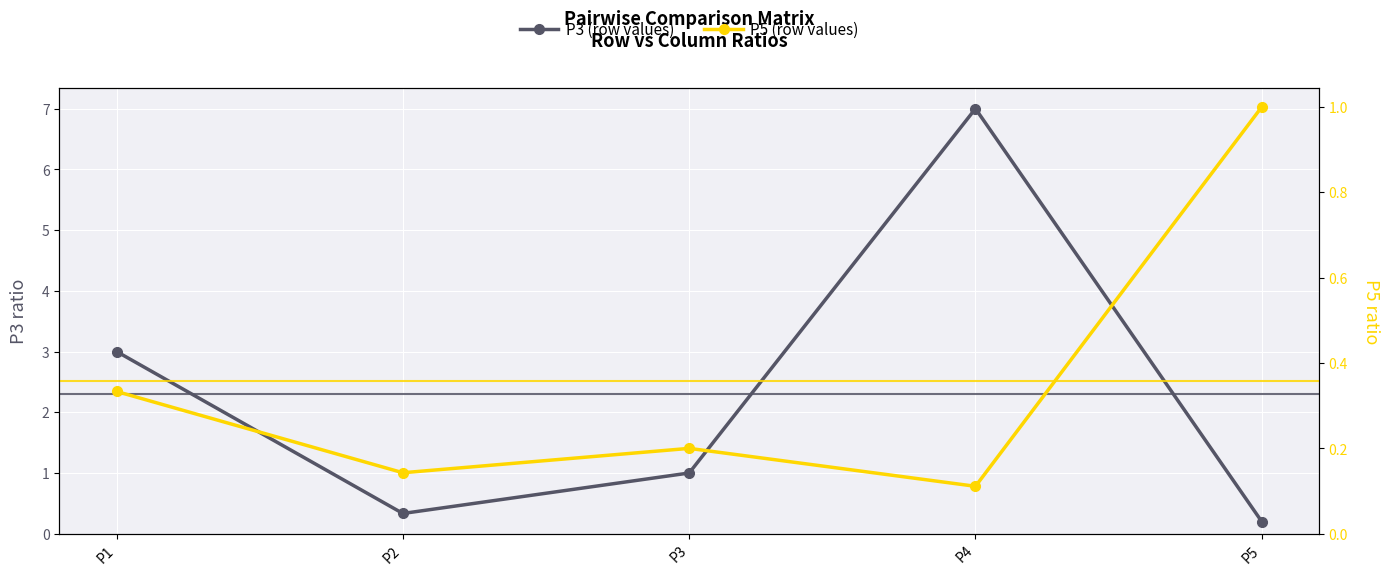

What is the difference between the highest and lowest values at P2?

0.2